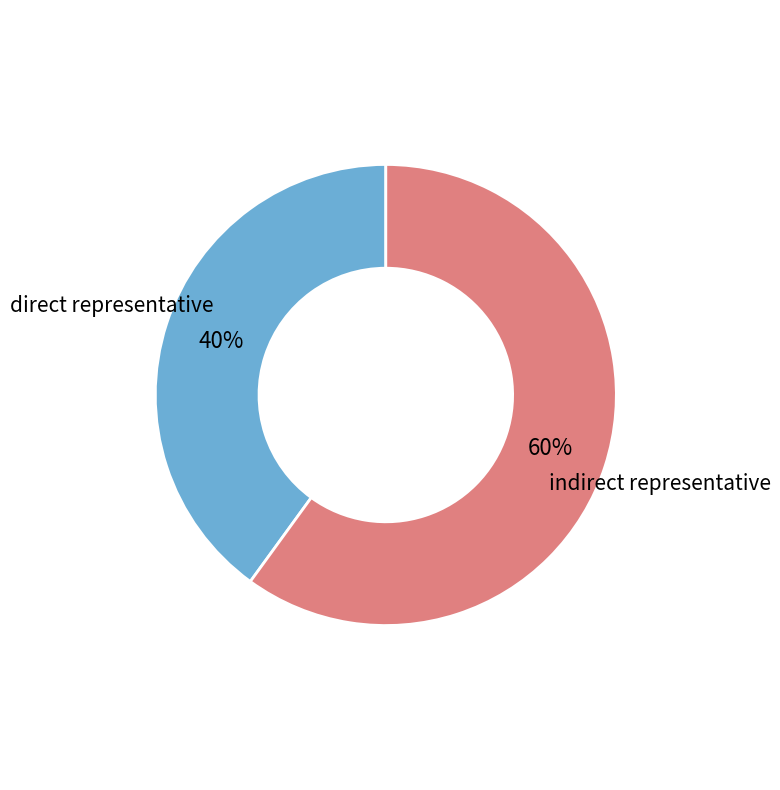

How many slices are in this pie chart?

2